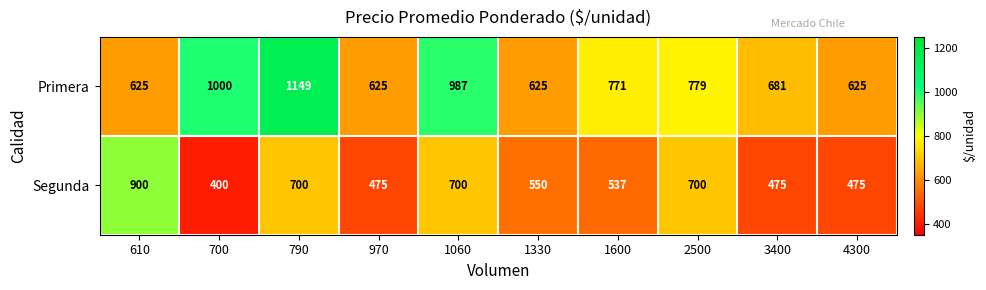

Which series has the largest total across all categories?

Primera